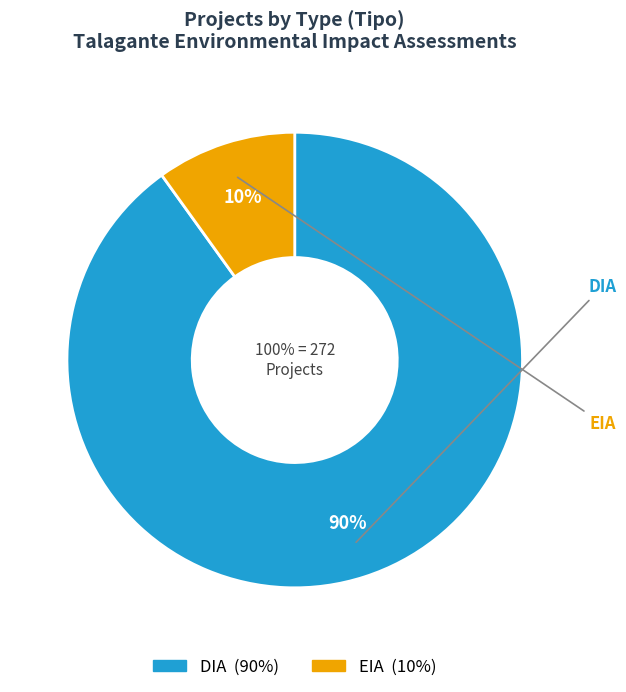

Which category has the smallest portion of the pie?

EIA